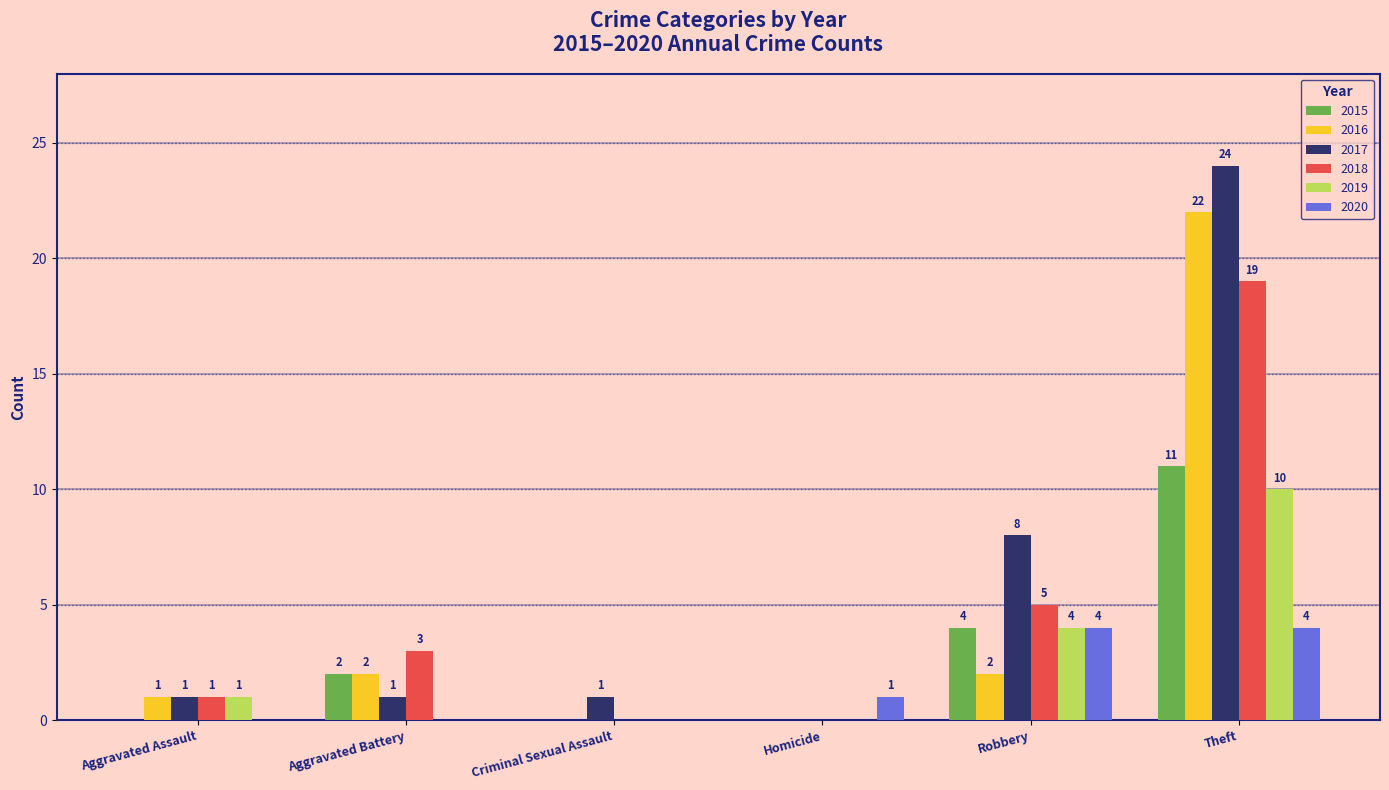

Is it true that 2018 equals 10 at Homicide?

False